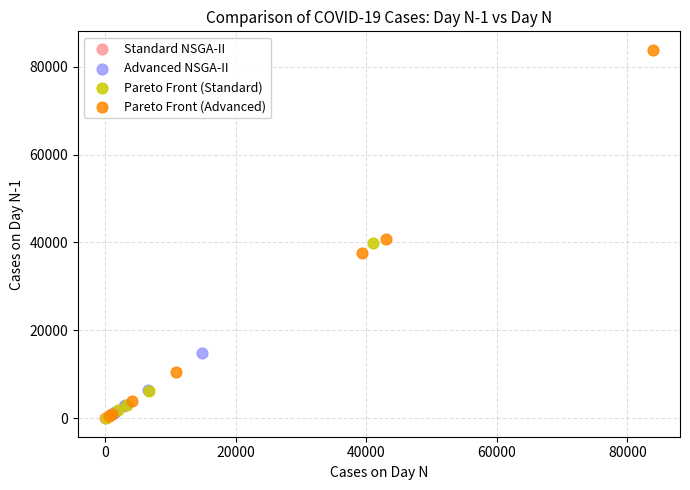

Which series has the largest Y range (max minus min)?

Pareto Front (Advanced)